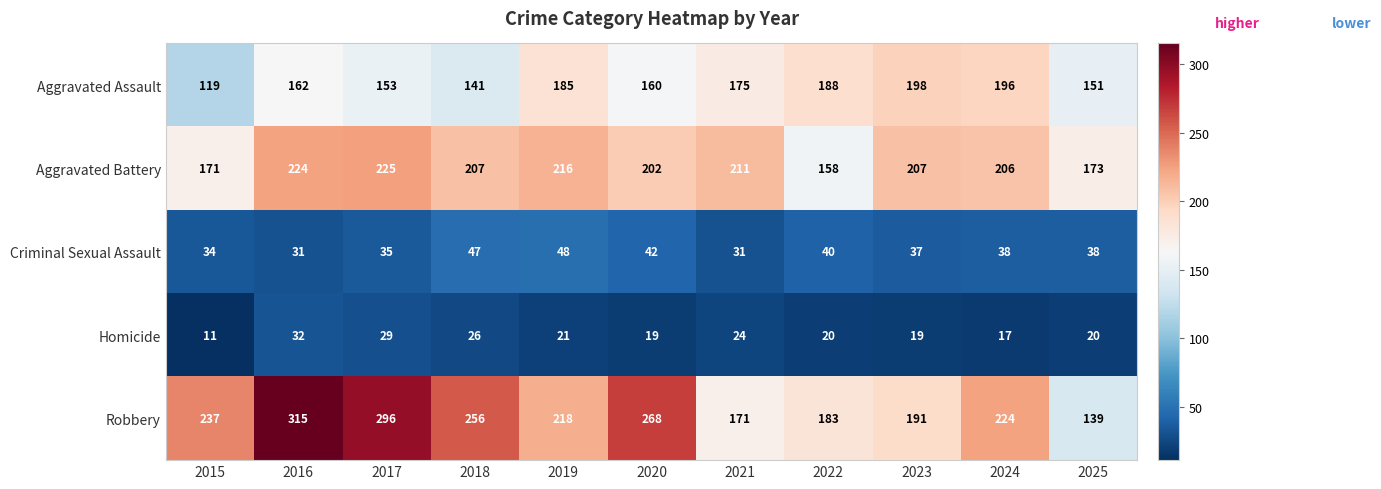

How many values in the Aggravated Battery series are below 207?

5